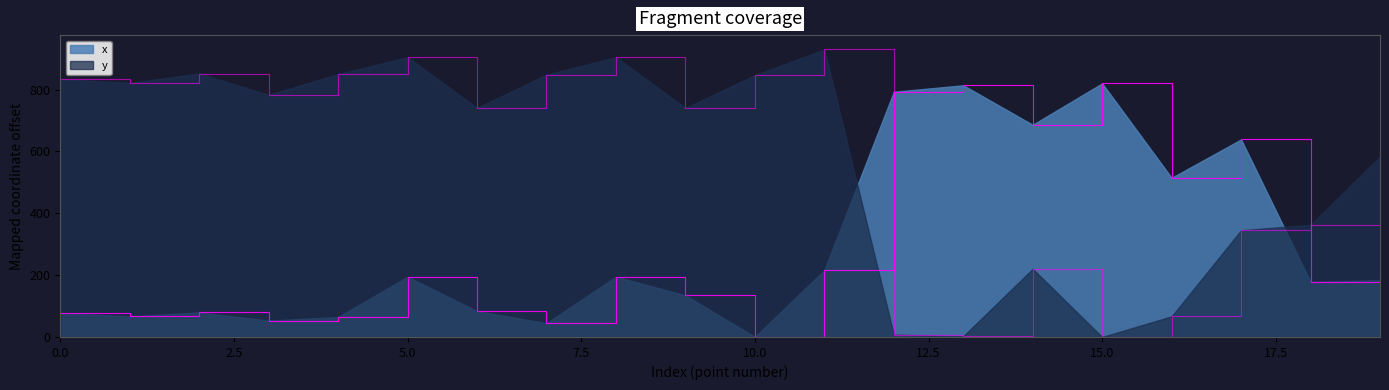

Rank the series at 12 from highest to lowest value.

x, y